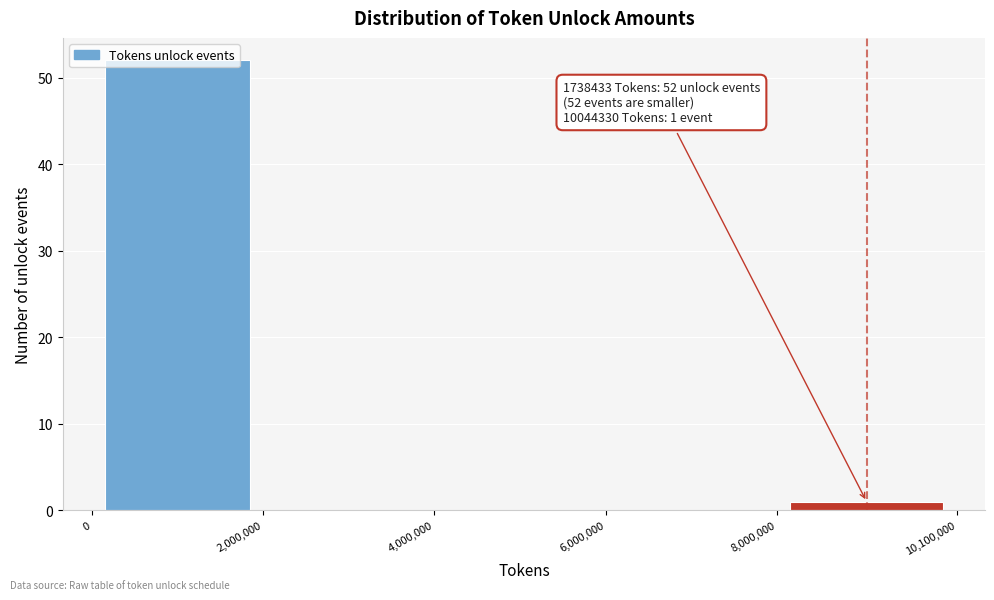

Over which range of the x-axis is the bar tallest?

0 to 2,000,000